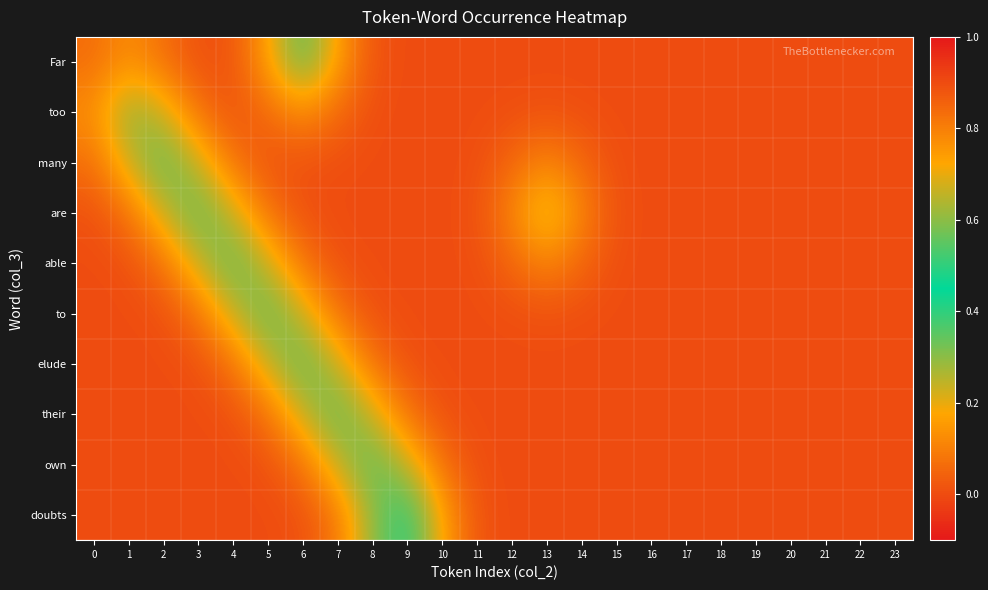

Reading right to left, what are all the values shown in this chart?

Far: 23=0.0	22=0.0	21=0.0	20=0.0	19=0.0	18=0.0	17=0.0	16=0.0	15=0.0	14=0.0	13=0.0	12=0.0	11=0.0	10=0.0	9=0.0	8=0.0	7=0.2	6=0.4	5=0.2	4=0.0	3=0.0	2=0.1	1=0.1	0=0.1
too: 23=0.0	22=0.0	21=0.0	20=0.0	19=0.0	18=0.0	17=0.0	16=0.0	15=0.0	14=0.0	13=0.0	12=0.0	11=0.0	10=0.0	9=0.0	8=0.0	7=0.1	6=0.1	5=0.1	4=0.0	3=0.1	2=0.2	1=0.3	0=0.1
many: 23=0.0	22=0.0	21=0.0	20=0.0	19=0.0	18=0.0	17=0.0	16=0.0	15=0.0	14=0.1	13=0.1	12=0.1	11=0.0	10=0.0	9=0.0	8=0.0	7=0.0	6=0.0	5=0.0	4=0.1	3=0.2	2=0.4	1=0.2	0=0.1
are: 23=0.0	22=0.0	21=0.0	20=0.0	19=0.0	18=0.0	17=0.0	16=0.0	15=0.0	14=0.1	13=0.2	12=0.1	11=0.0	10=0.0	9=0.0	8=0.0	7=0.0	6=0.0	5=0.1	4=0.2	3=0.4	2=0.2	1=0.1	0=0.0
able: 23=0.0	22=0.0	21=0.0	20=0.0	19=0.0	18=0.0	17=0.0	16=0.0	15=0.0	14=0.1	13=0.1	12=0.1	11=0.0	10=0.0	9=0.0	8=0.0	7=0.0	6=0.1	5=0.2	4=0.4	3=0.2	2=0.1	1=0.0	0=0.0
to: 23=0.0	22=0.0	21=0.0	20=0.0	19=0.0	18=0.0	17=0.0	16=0.0	15=0.0	14=0.0	13=0.0	12=0.0	11=0.0	10=0.0	9=0.0	8=0.0	7=0.1	6=0.2	5=0.4	4=0.2	3=0.1	2=0.0	1=0.0	0=0.0
elude: 23=0.0	22=0.0	21=0.0	20=0.0	19=0.0	18=0.0	17=0.0	16=0.0	15=0.0	14=0.0	13=0.0	12=0.0	11=0.0	10=0.0	9=0.0	8=0.1	7=0.2	6=0.4	5=0.2	4=0.1	3=0.0	2=0.0	1=0.0	0=0.0
their: 23=0.0	22=0.0	21=0.0	20=0.0	19=0.0	18=0.0	17=0.0	16=0.0	15=0.0	14=0.0	13=0.0	12=0.0	11=0.0	10=0.0	9=0.1	8=0.2	7=0.4	6=0.2	5=0.1	4=0.0	3=0.0	2=0.0	1=0.0	0=0.0
own: 23=0.0	22=0.0	21=0.0	20=0.0	19=0.0	18=0.0	17=0.0	16=0.0	15=0.0	14=0.0	13=0.0	12=0.0	11=0.0	10=0.1	9=0.2	8=0.4	7=0.2	6=0.1	5=0.0	4=0.0	3=0.0	2=0.0	1=0.0	0=0.0
doubts: 23=0.0	22=0.0	21=0.0	20=0.0	19=0.0	18=0.0	17=0.0	16=0.0	15=0.0	14=0.0	13=0.0	12=0.0	11=0.0	10=0.2	9=0.4	8=0.3	7=0.1	6=0.0	5=0.0	4=0.0	3=0.0	2=0.0	1=0.0	0=0.0